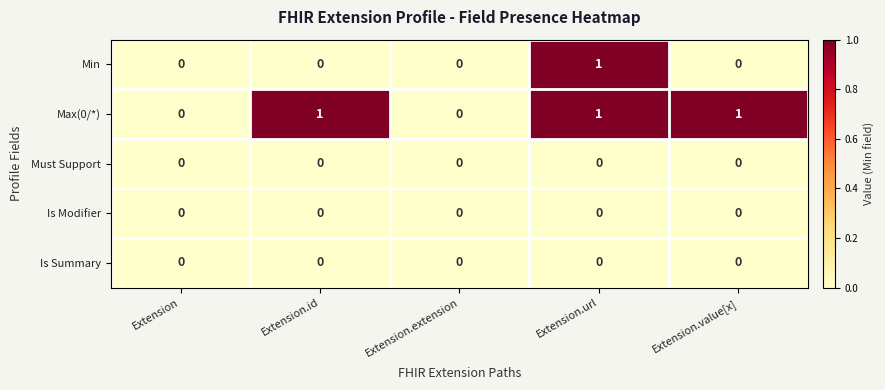

Is the value of Max(0/*) at Extension.id greater than the value of Min at Extension.extension?

Yes